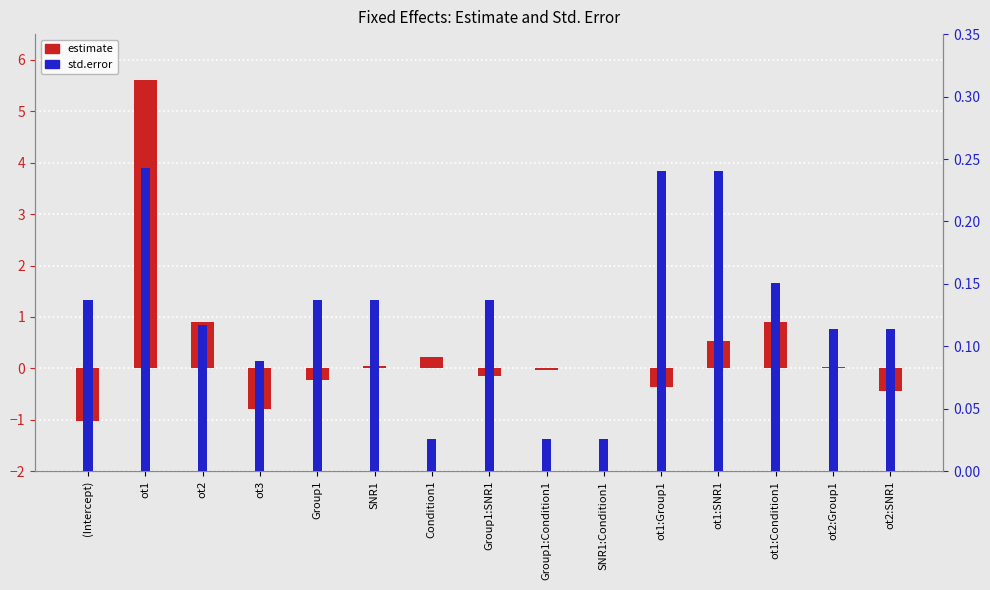

What position from the right is ot1:Group1?

5